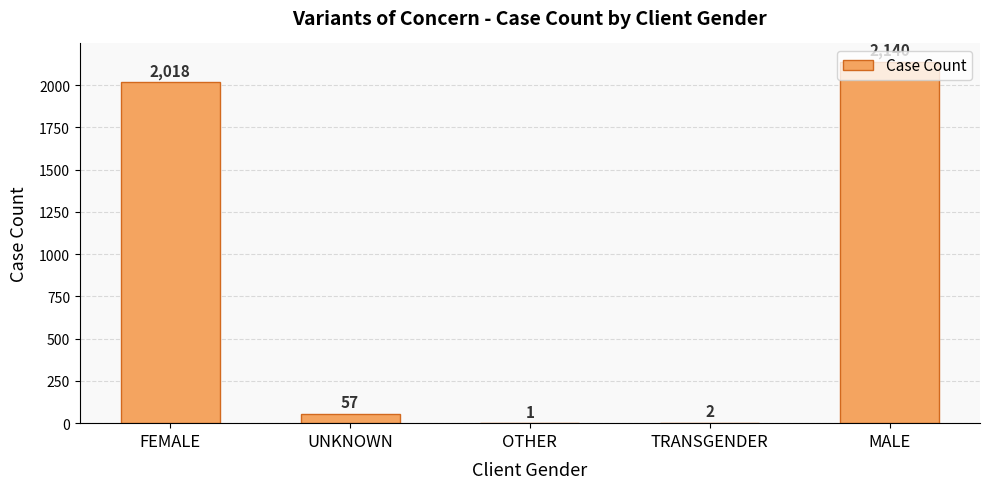

What is the maximum value shown in the chart?

2140